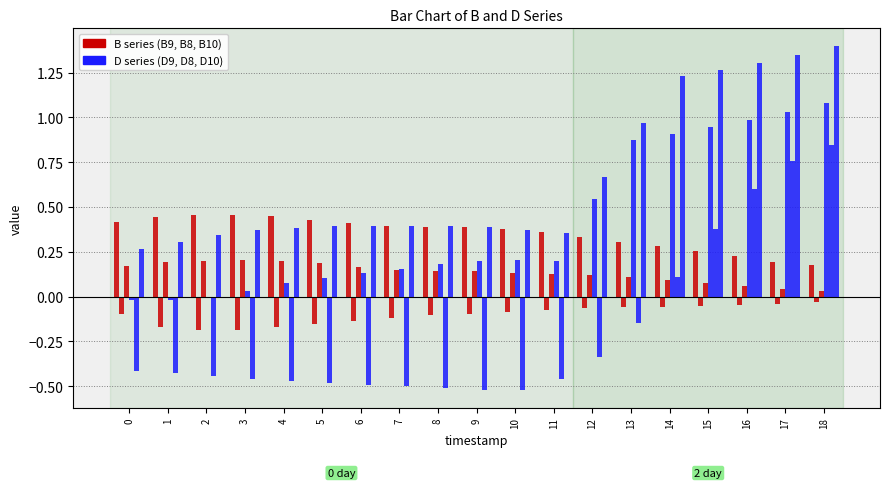

How many data points does each series have?

19